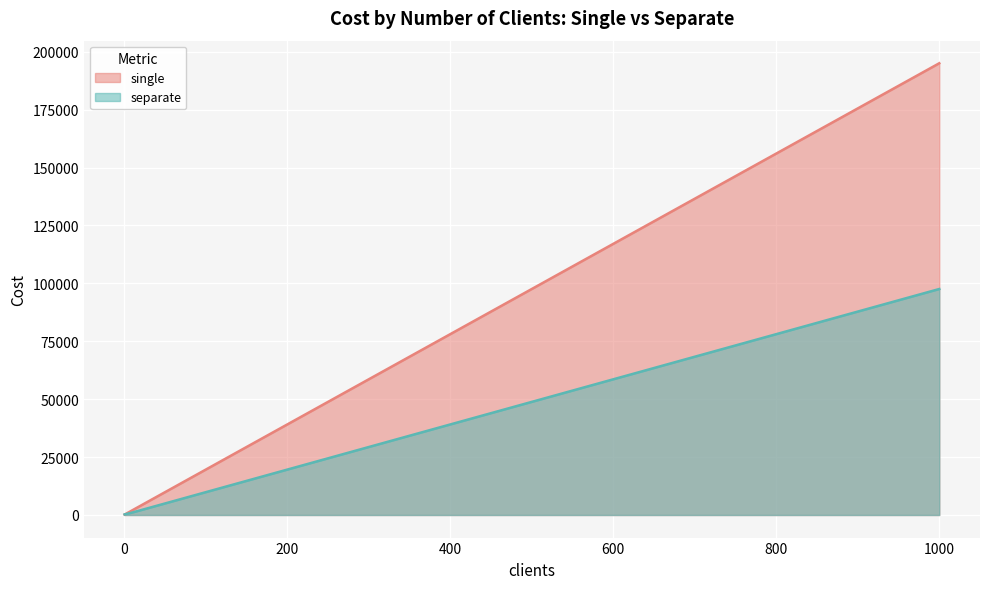

How many data points in separate are less than 7365?

6